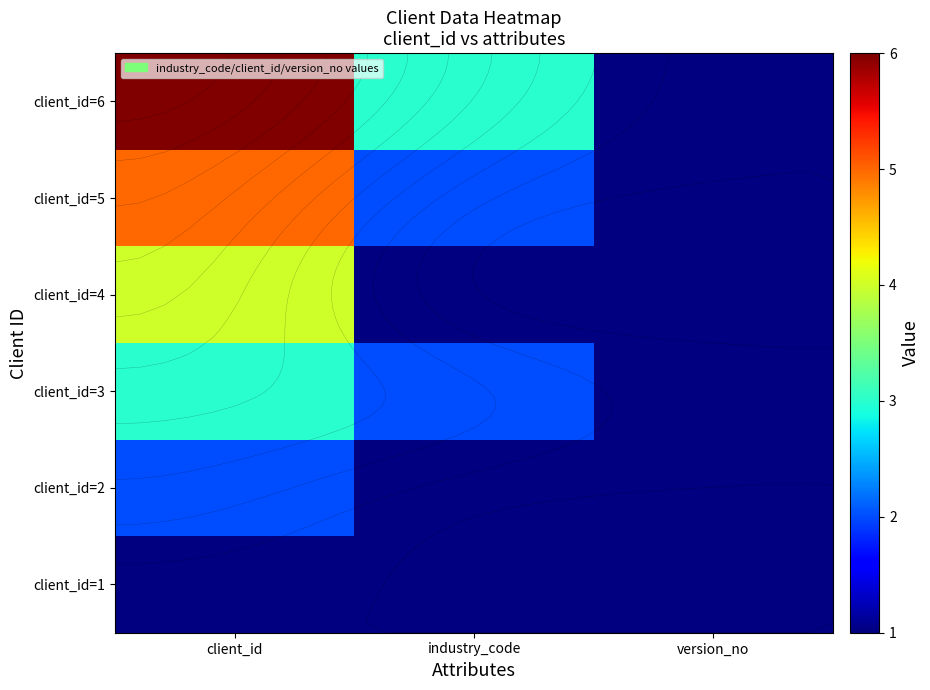

At how many categories does at least one series exceed 5?

1